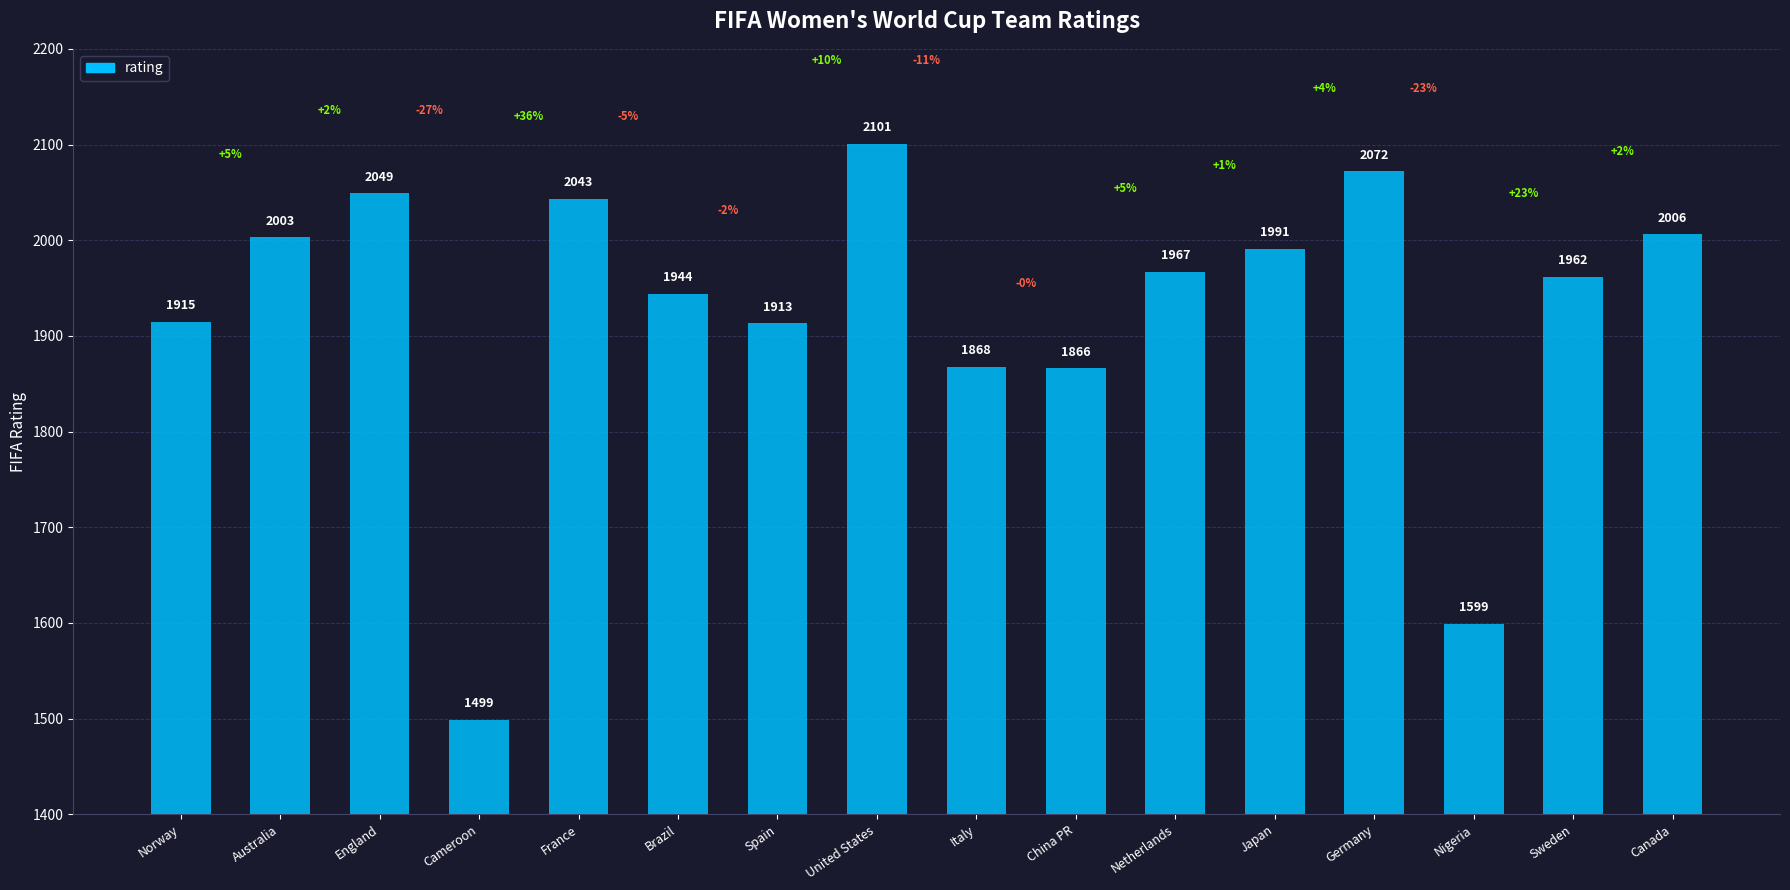

Which has a higher value, England or Spain?

England